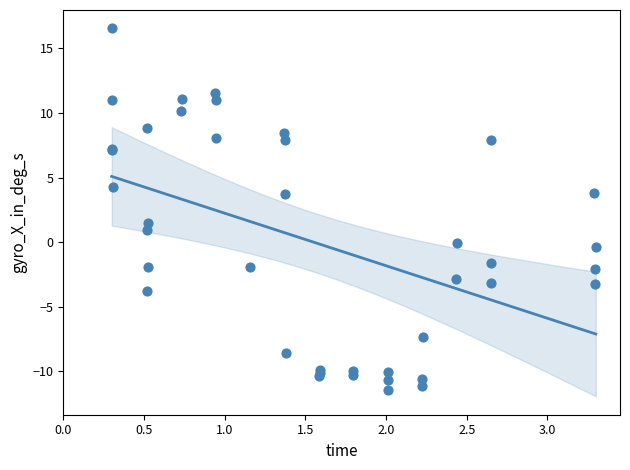

What Y value in the scatter plot is closest to 2?

1.5